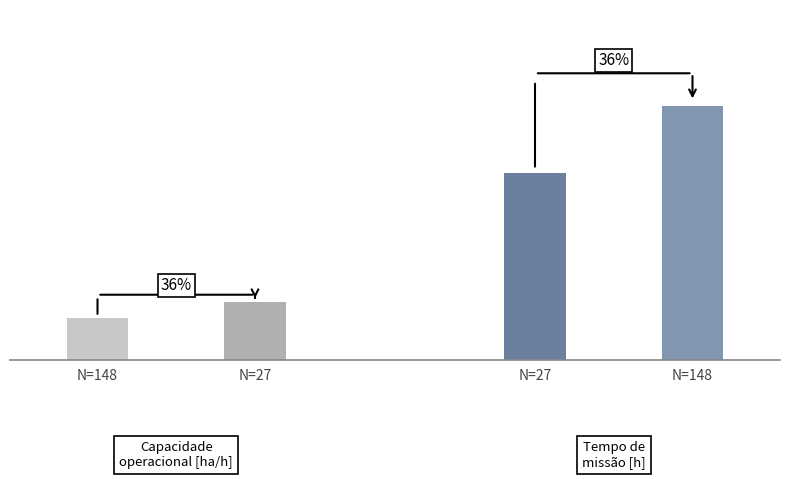

Is it true that Tempo de missao [h] equals 35.5 at N=148?

False